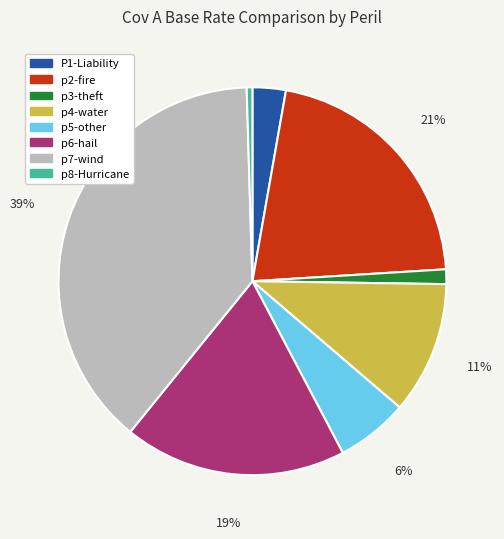

To the nearest percent, what is the difference between the p4-water and p7-wind slice percentages?

28%